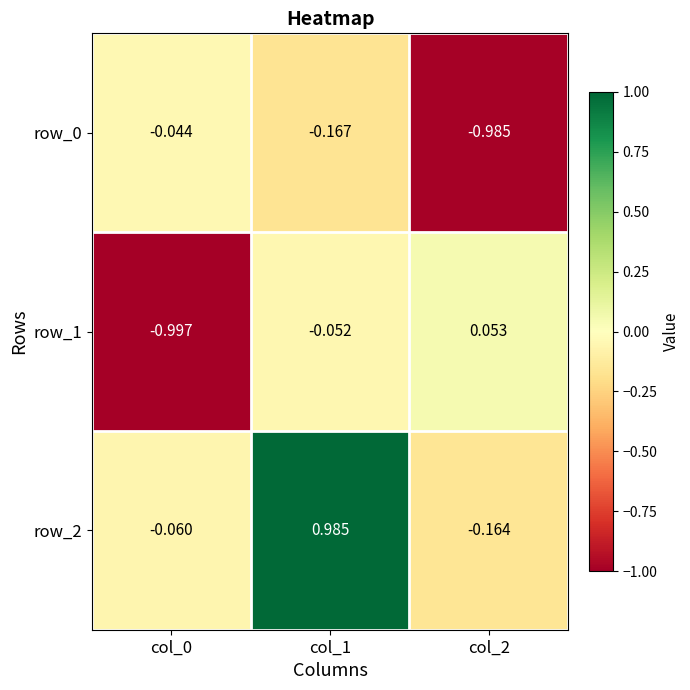

Is the value of row_2 at col_2 greater than the value of row_0 at col_1?

Yes